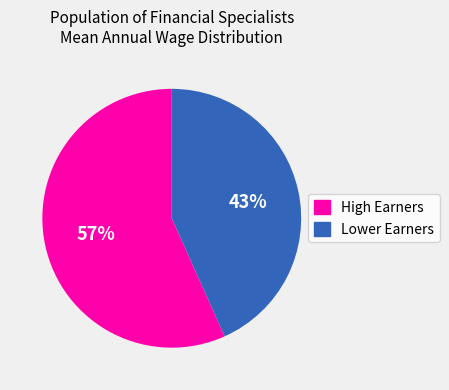

To the nearest percent, what percentage of the pie is High Earners?

57%